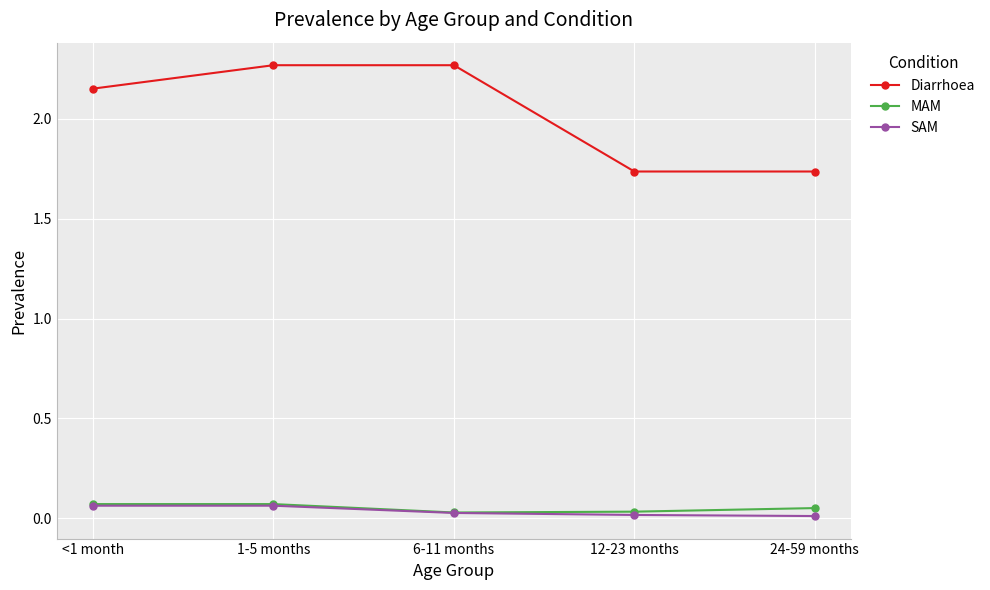

True or false: SAM and Diarrhoea cross at least once.

False